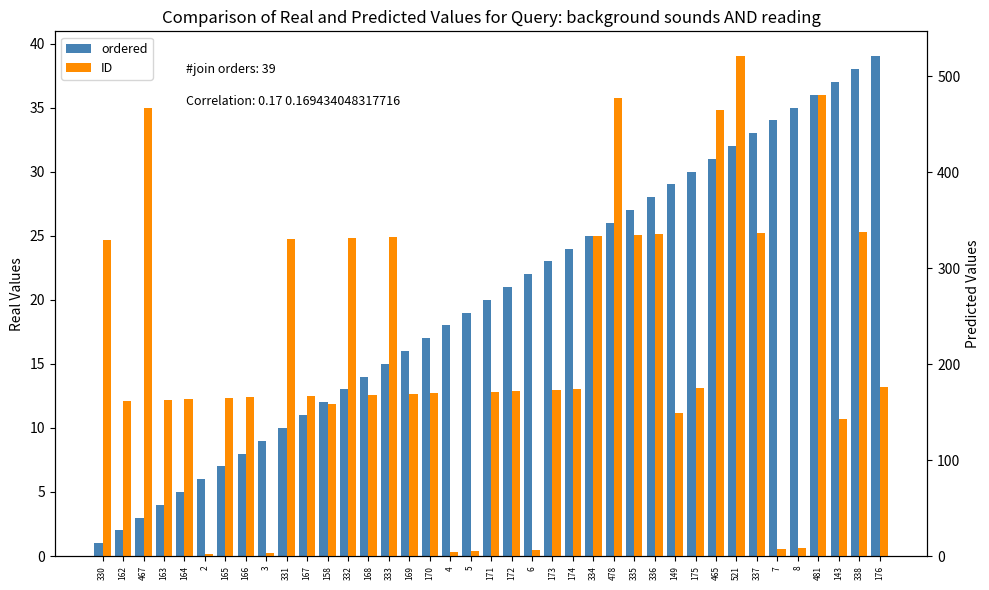

Rank the series by their average value, from lowest to highest.

ordered, ID